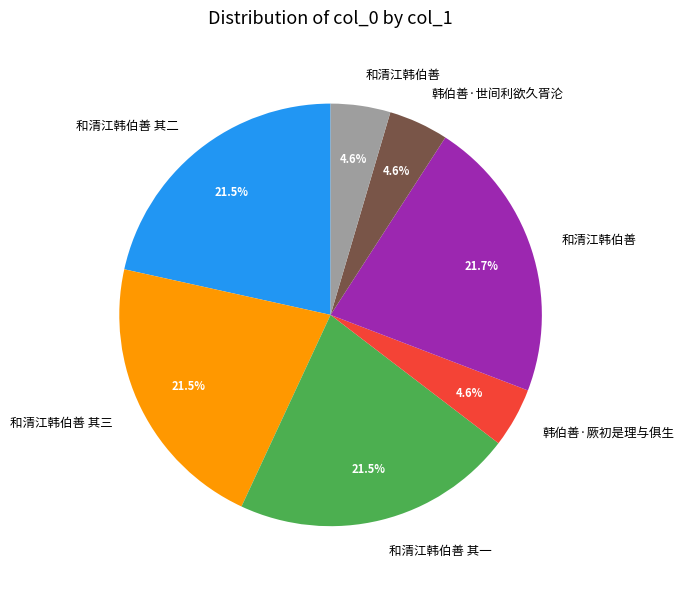

Is there any slice that represents more than half of the pie?

No